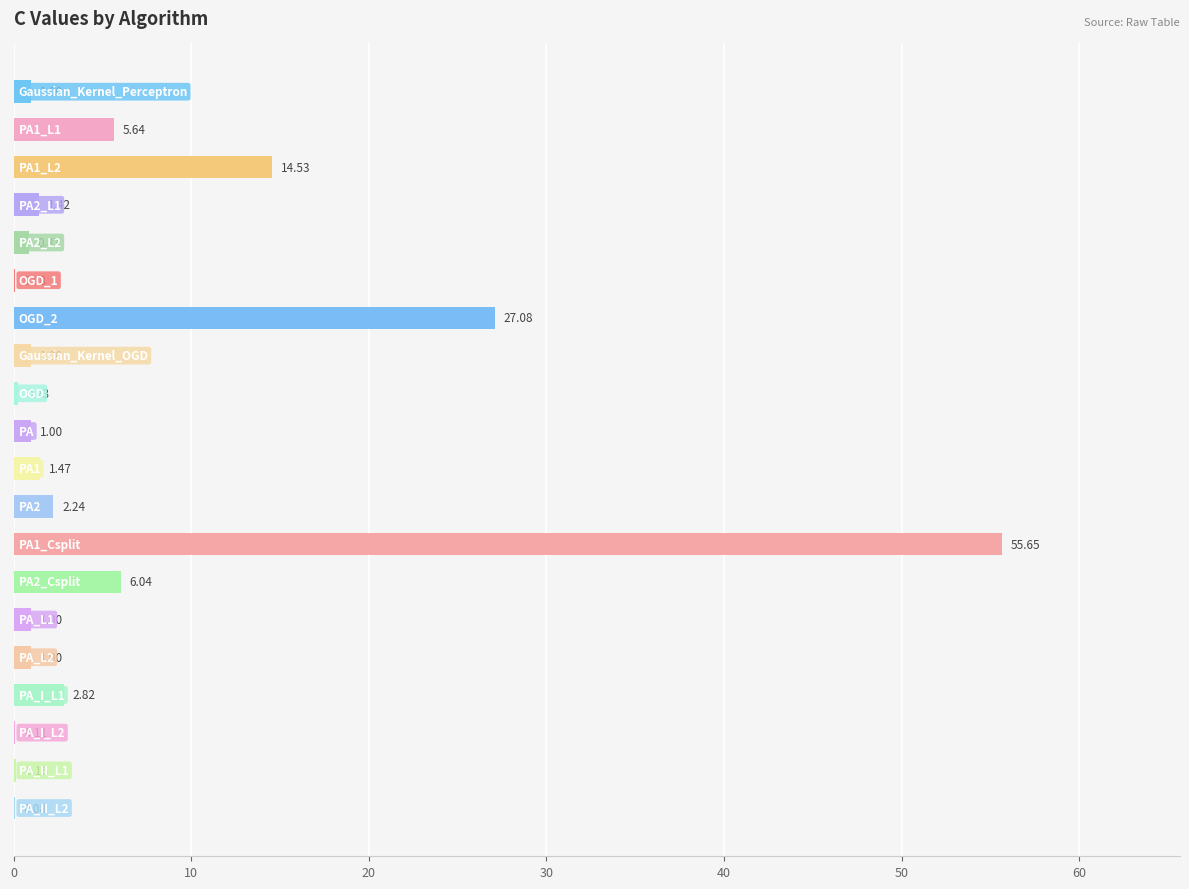

What is the greatest value displayed?

55.7